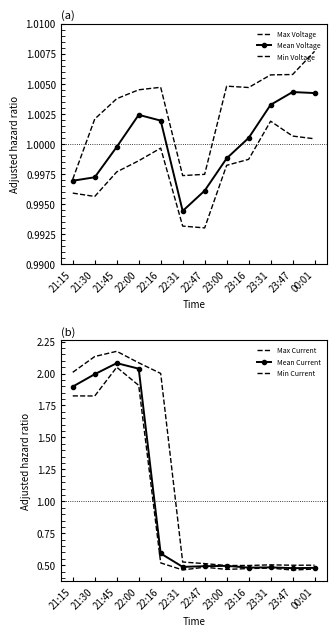

What is the total value across all series at 22:47?

4.5